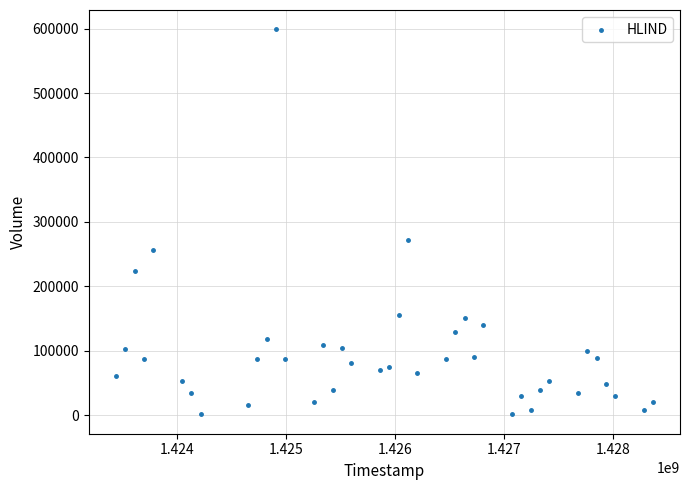

What is the range of Y values (max minus min)?

598100